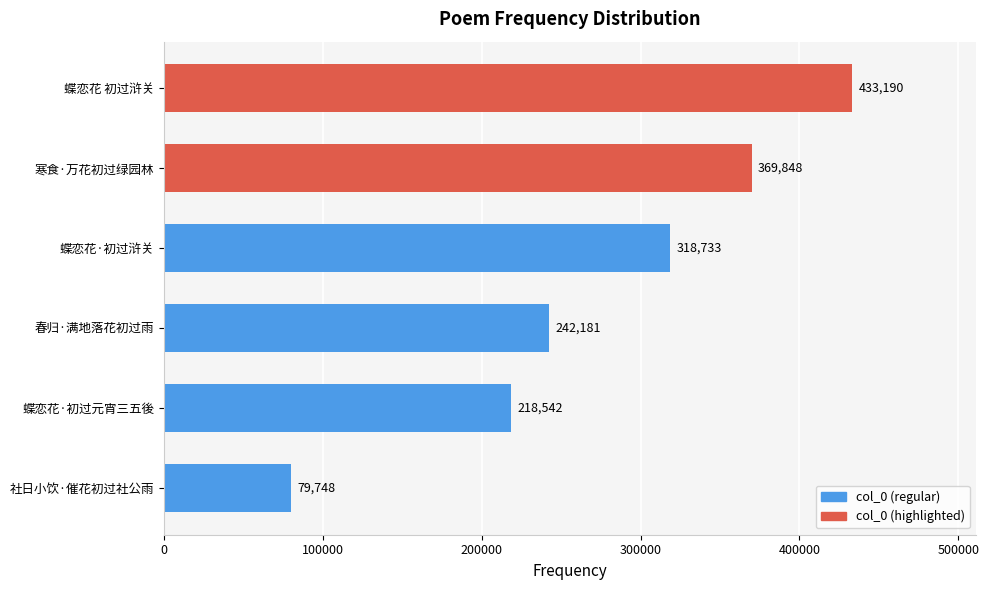

At which label is the value closest to 256469?

春归·满地落花初过雨